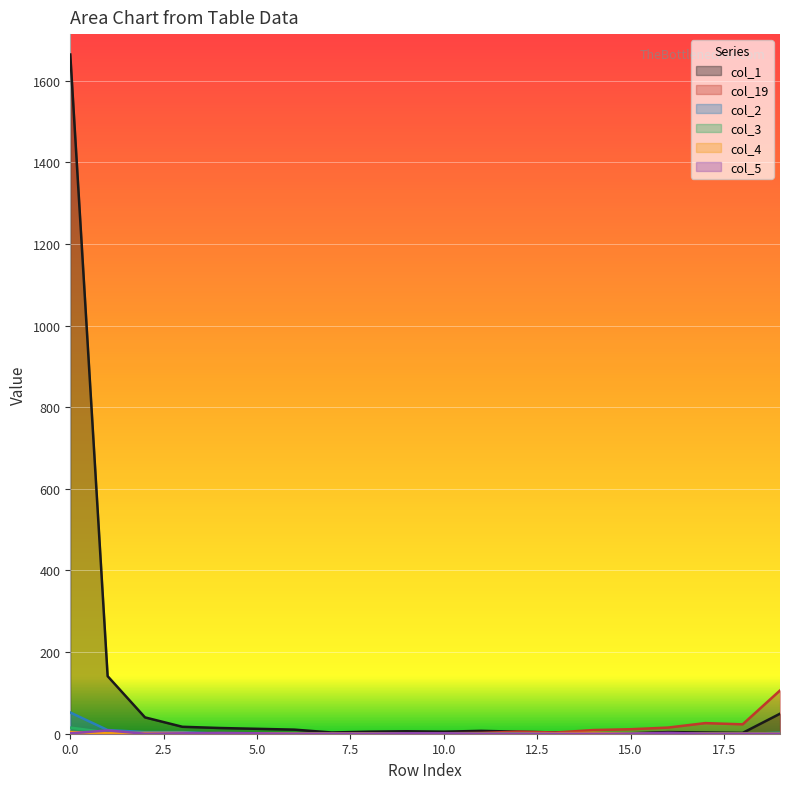

Rank the categories by col_1 value from highest to lowest.

0, 1, 19, 2, 3, 4, 5, 6, 11, 9, 8, 10, 12, 16, 7, 13, 17, 18, 15, 14